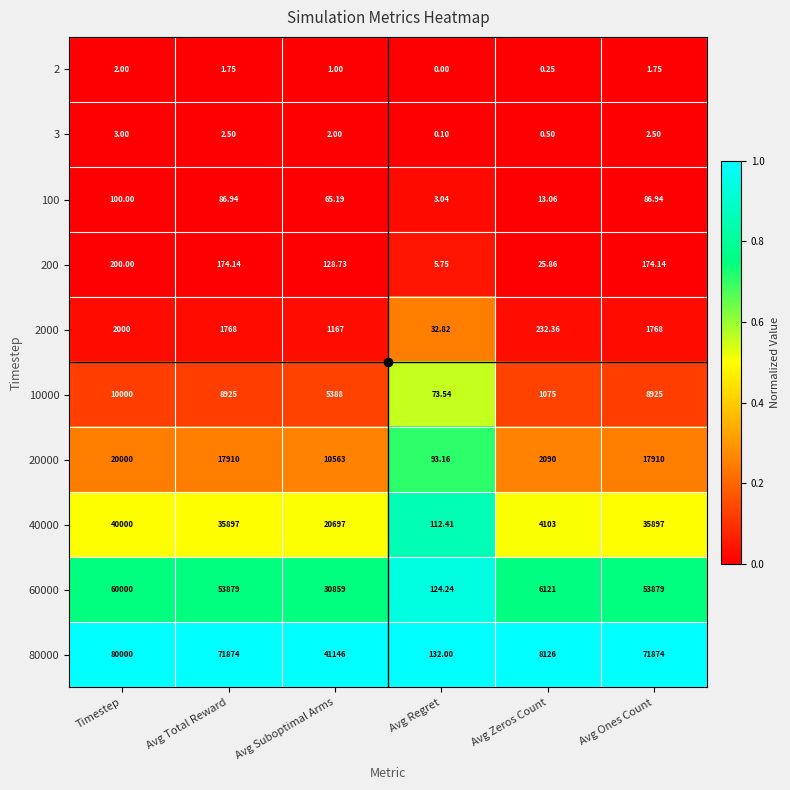

Which category has the lowest value across all series?

Avg Regret